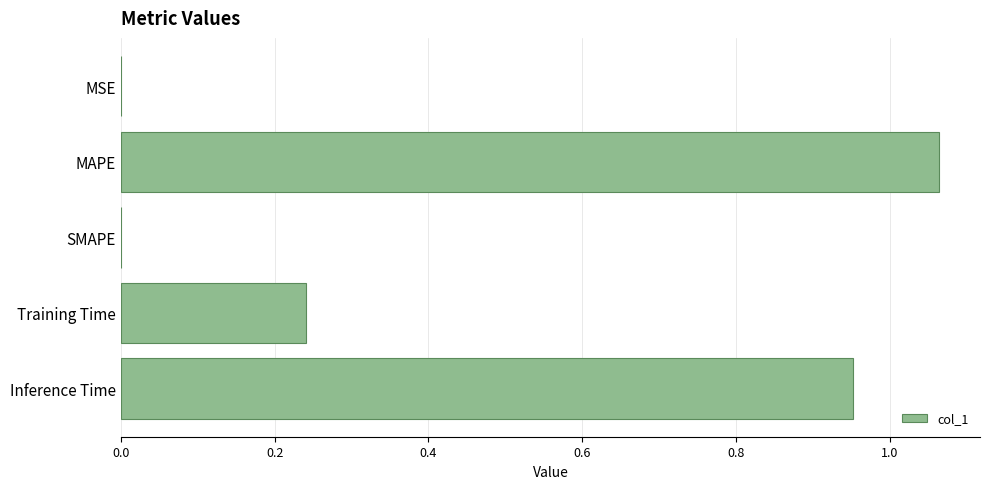

Count the number of data series in this chart.

1